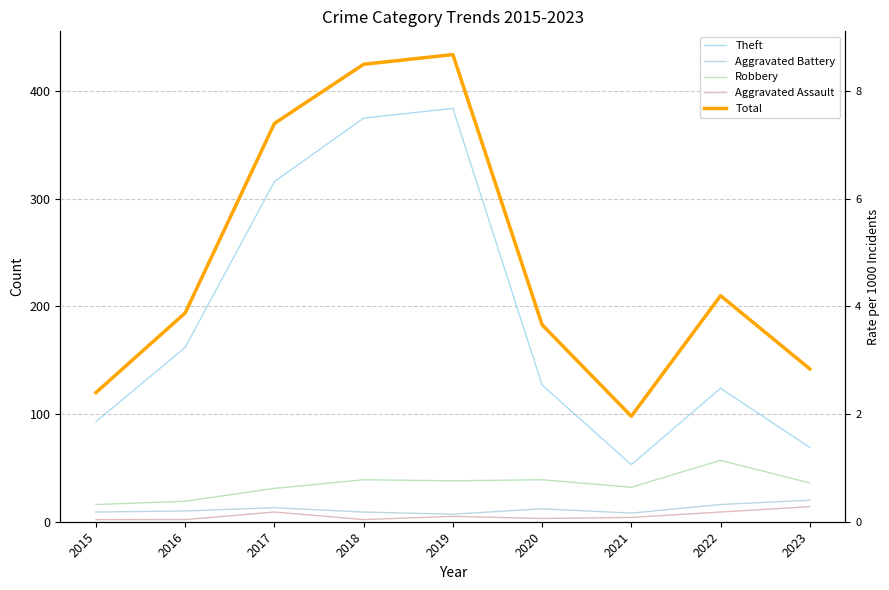

At which label does Theft first exceed 127?

2016